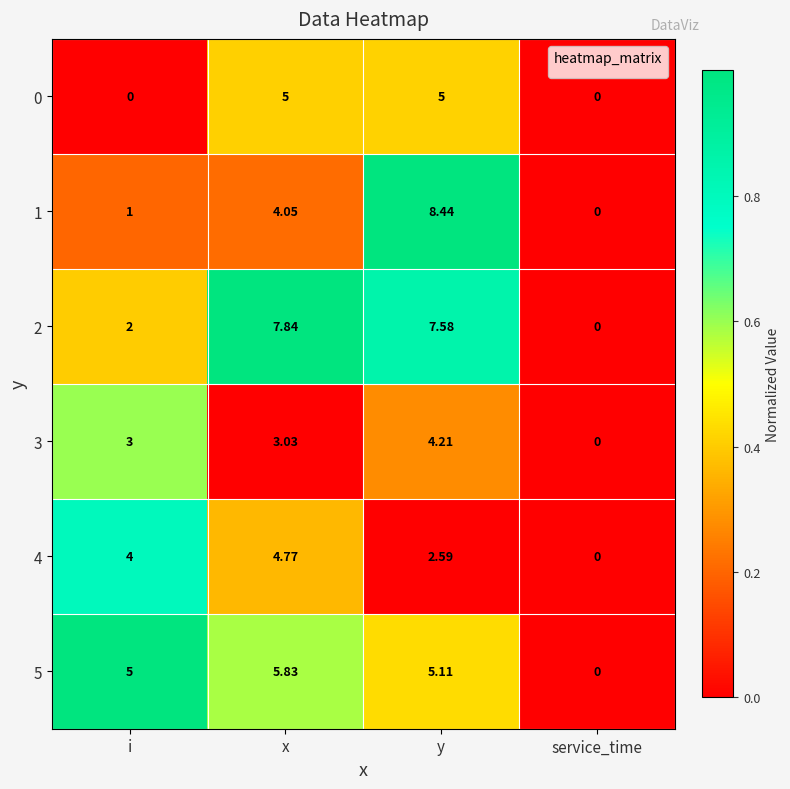

Count the number of data series in this chart.

6